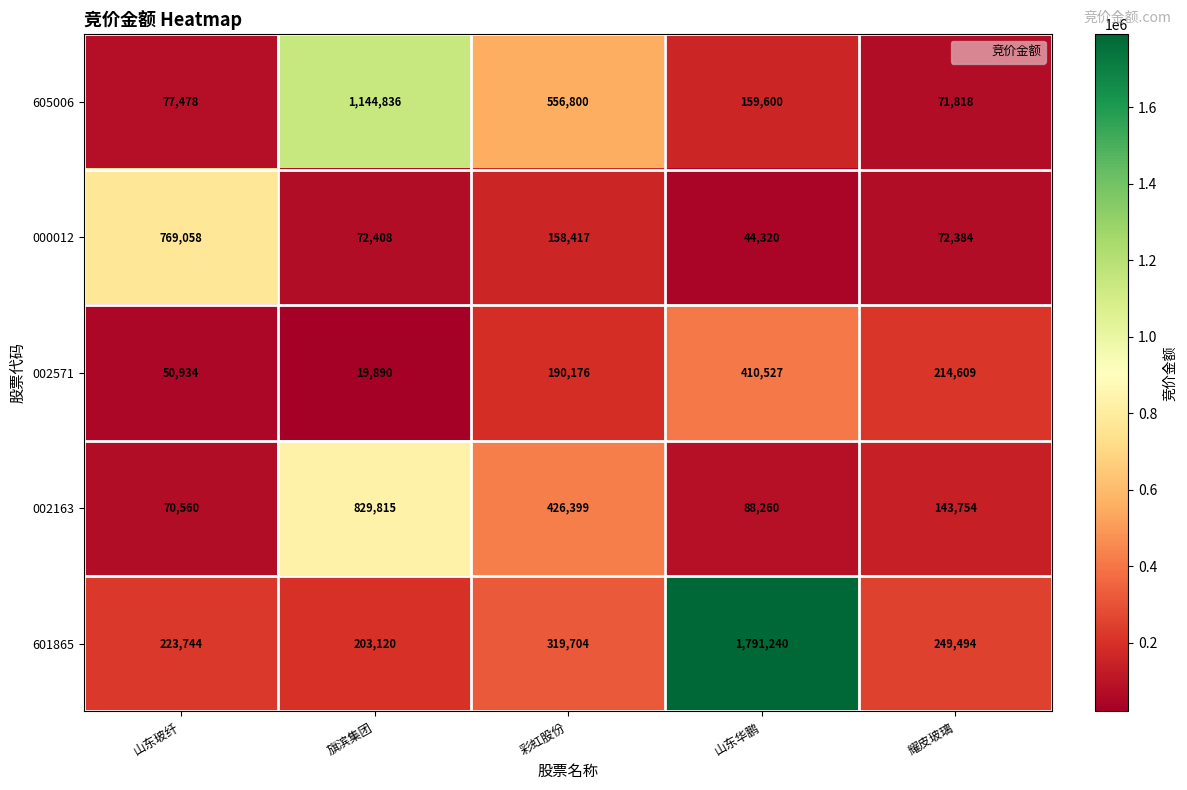

At 旗滨集团, list the series in order from smallest to largest.

002571, 000012, 601865, 002163, 605006